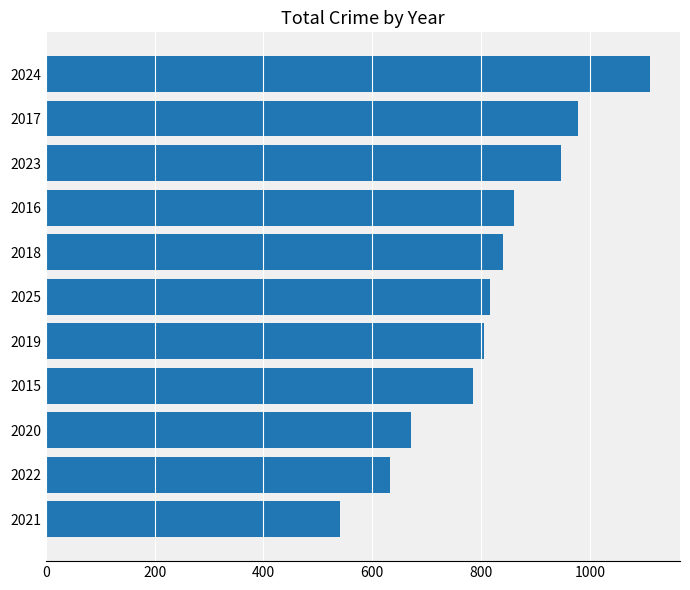

Between 2024 and 2021, which is larger?

2024